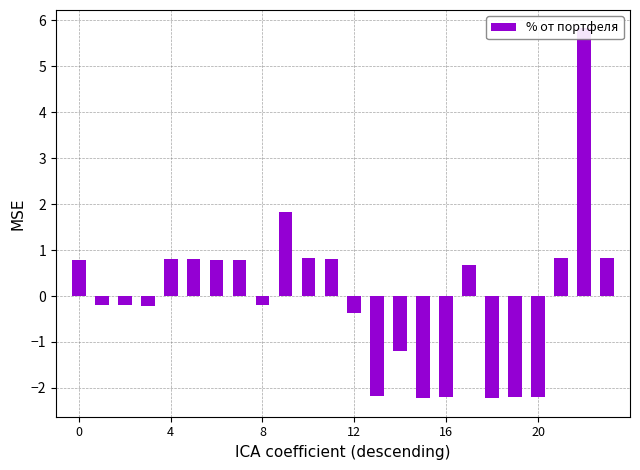

Read the value at 19.

-2.2